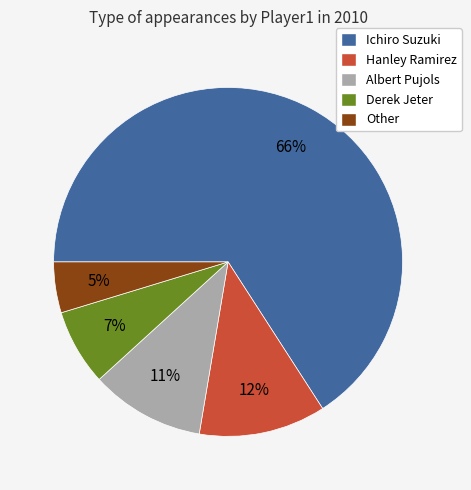

Which slice represents more than half of the pie?

Ichiro Suzuki